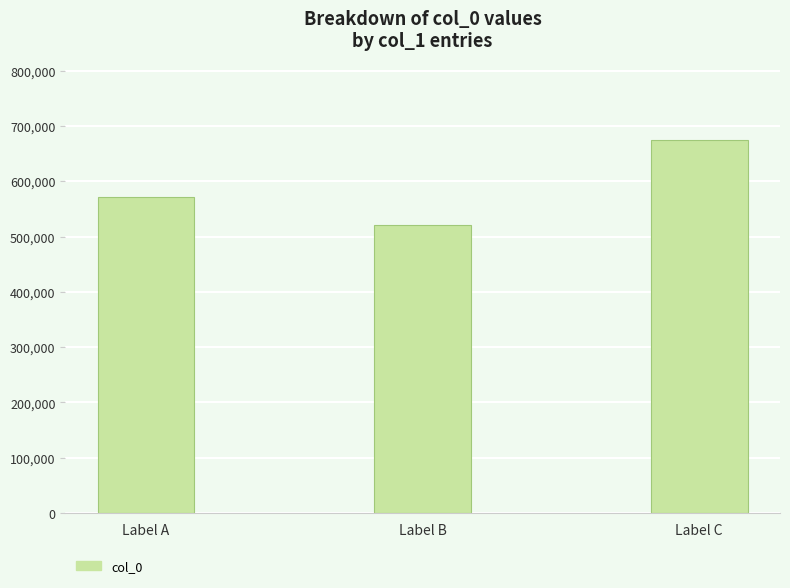

Which category has the highest value across all series?

Label C